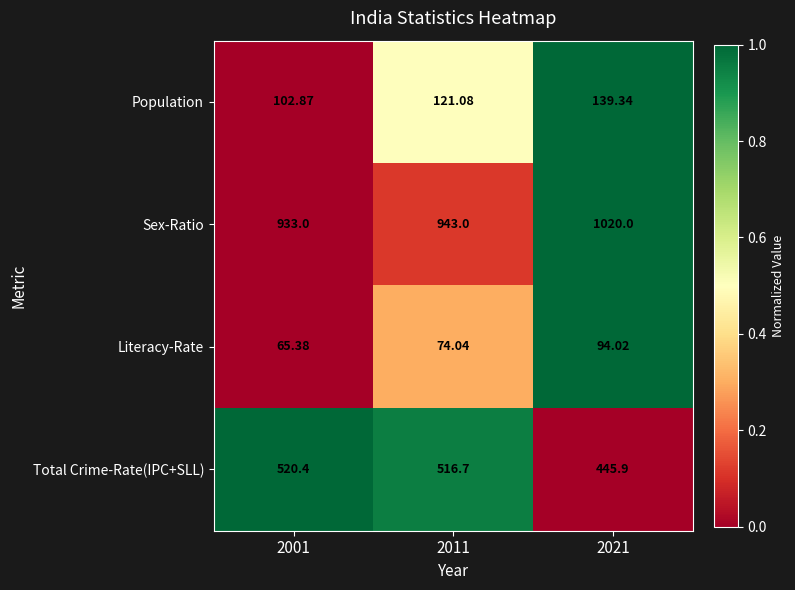

Which series has the largest range (max minus min)?

Sex-Ratio